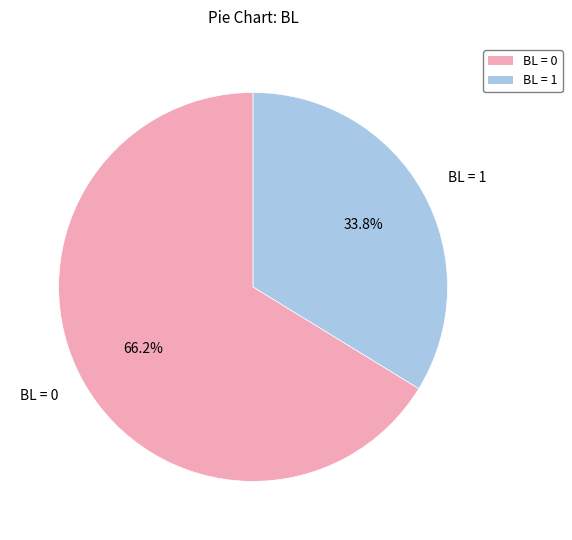

Rank the categories by value from lowest to highest.

BL = 1, BL = 0